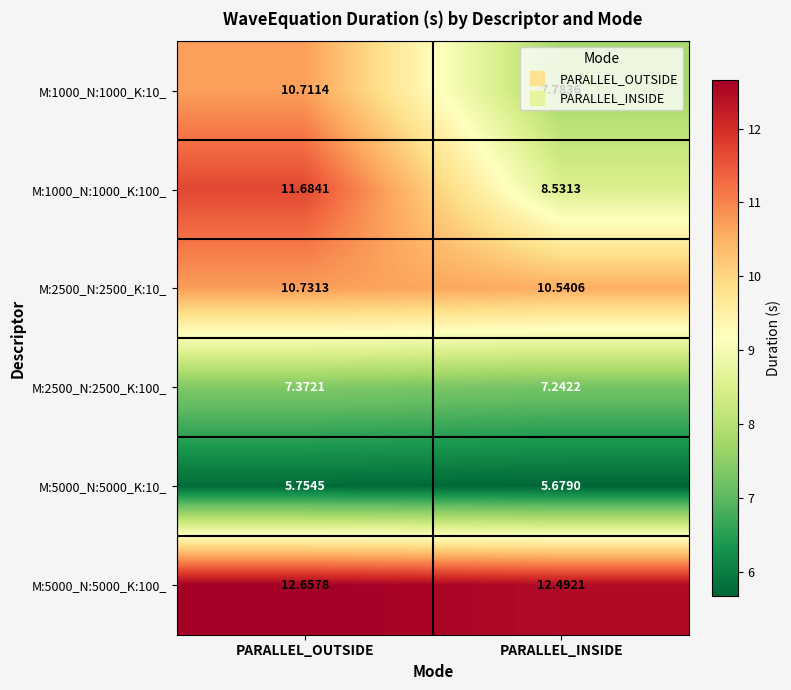

What is the total value across all series at PARALLEL_OUTSIDE?

58.9